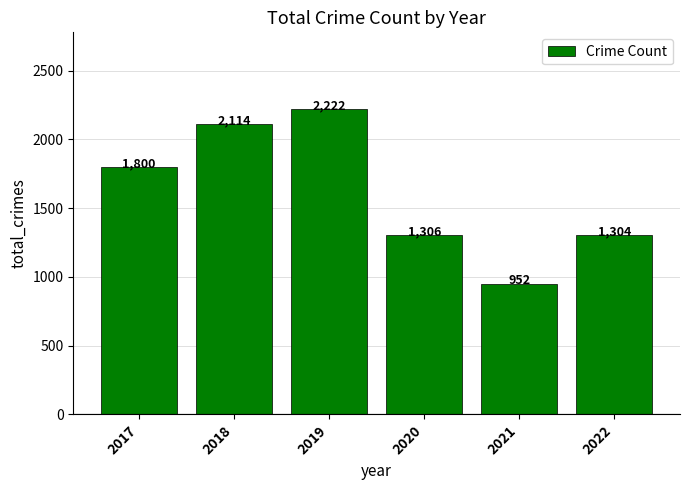

What is the difference between the second highest and minimum values?

1162